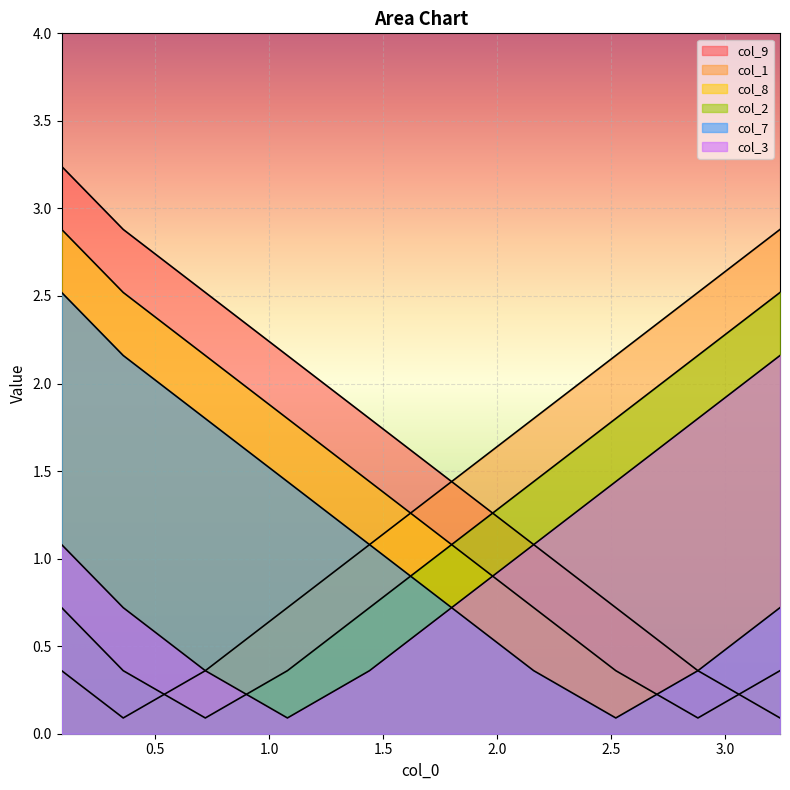

After their last crossing, which series has the higher values: col_2 or col_1?

col_1